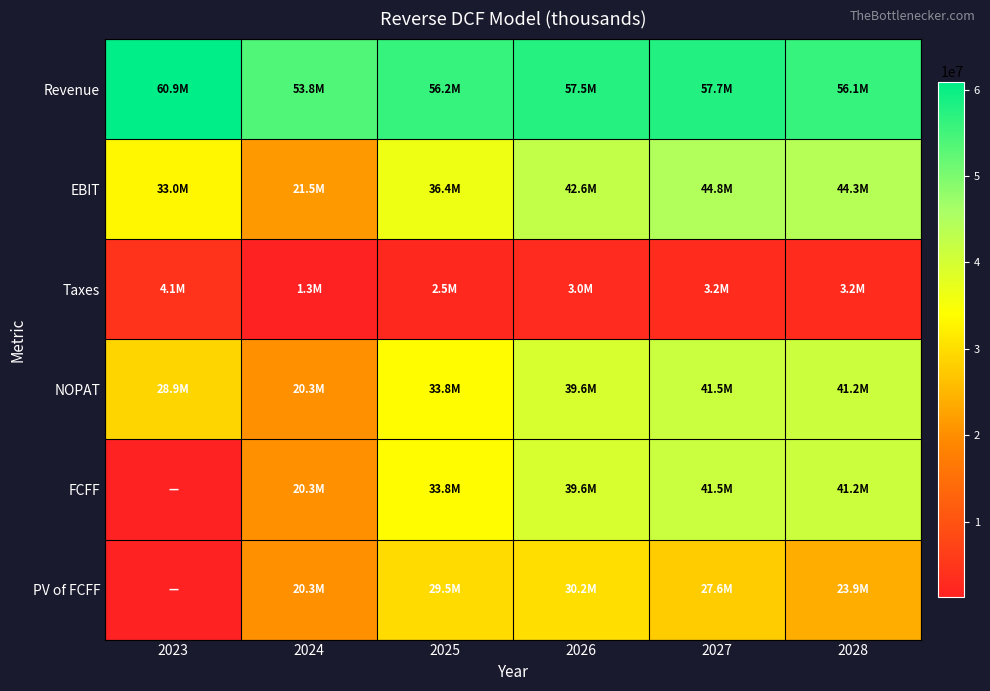

Reading right to left, transcribe all the data shown in this chart.

Revenue: 2028=56081034.4	2027=57694303.4	2026=57516388.7	2025=56223235.5	2024=53814790.0	2023=60922000.0
EBIT: 2028=44313764.1	2027=44777784.1	2026=42568964.4	2025=36368222.0	2024=21525916.0	2023=32972000.0
Taxes: 2028=3157793.0	2027=3244385.3	2026=3005667.6	2025=2540383.6	2024=1256449.4	2023=4058000.0
NOPAT: 2028=41155971.1	2027=41533398.8	2026=39563296.9	2025=33827838.4	2024=20269466.6	2023=28914000.0
FCFF: 2028=41155971.1	2027=41533398.8	2026=39563296.9	2025=33827838.4	2024=20269466.6	2023=0.0
PV of FCFF: 2028=23909984.2	2027=27638043.7	2026=30155441.6	2025=29533223.7	2024=20269466.6	2023=0.0